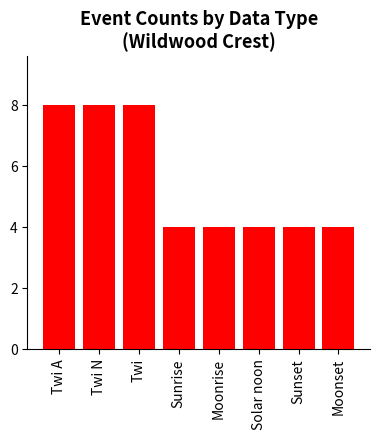

What is the greatest value displayed?

8